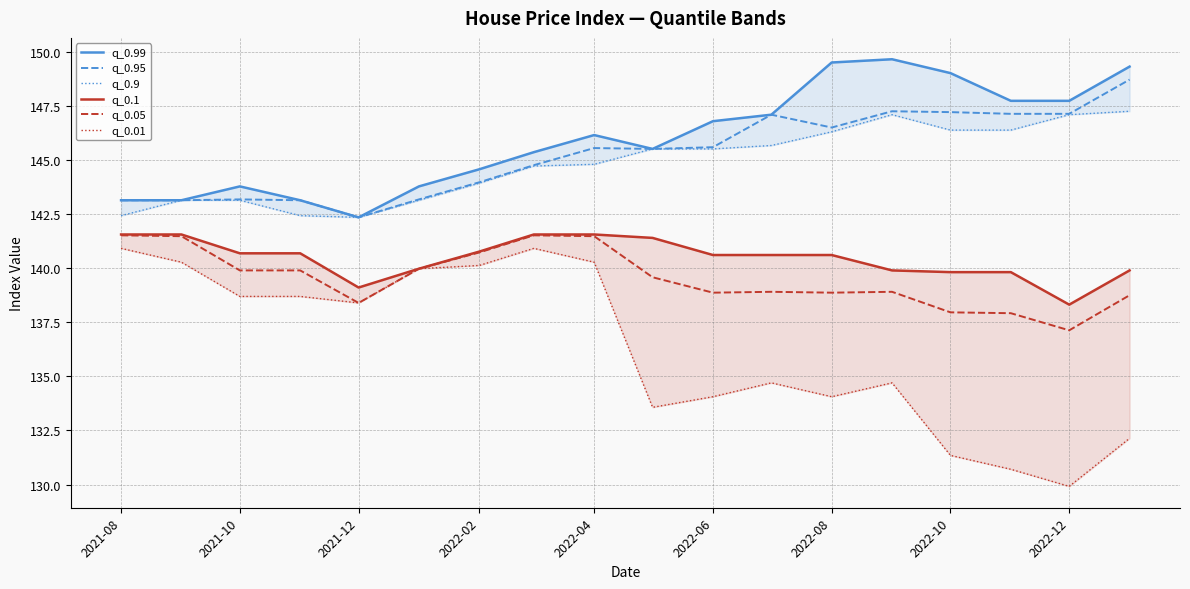

How many lines are shown in the chart?

6